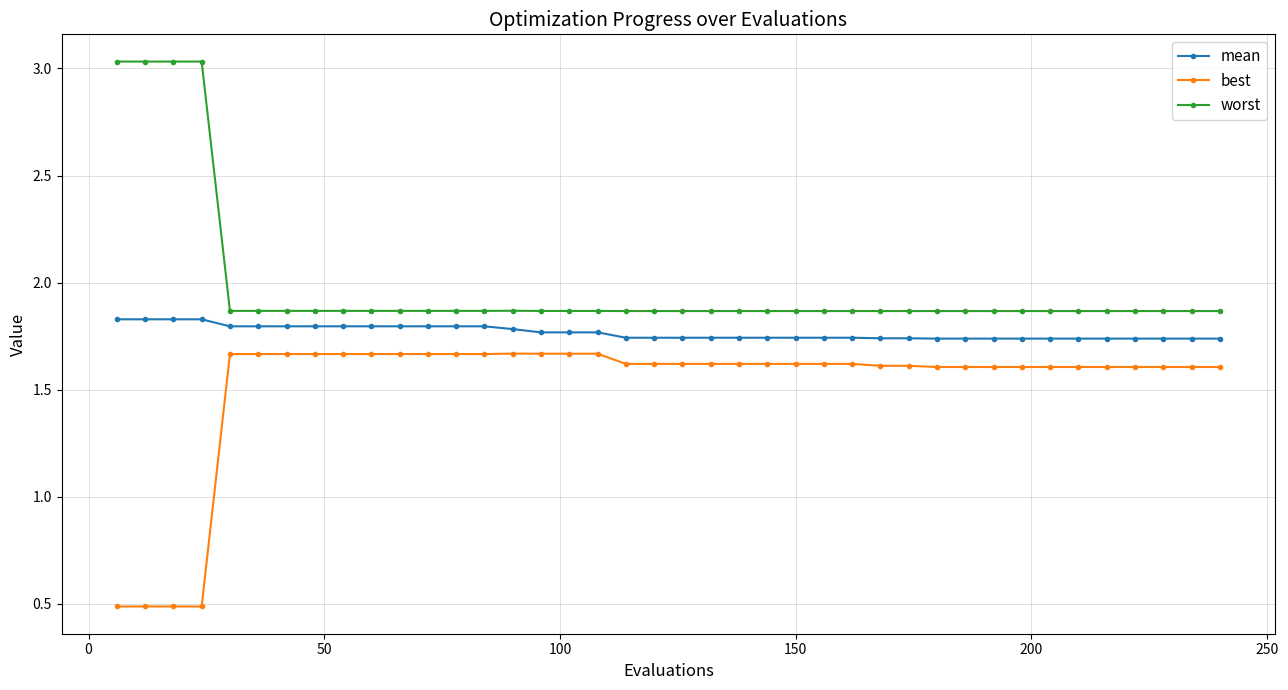

Rank the series by their maximum value, from lowest to highest.

best, mean, worst